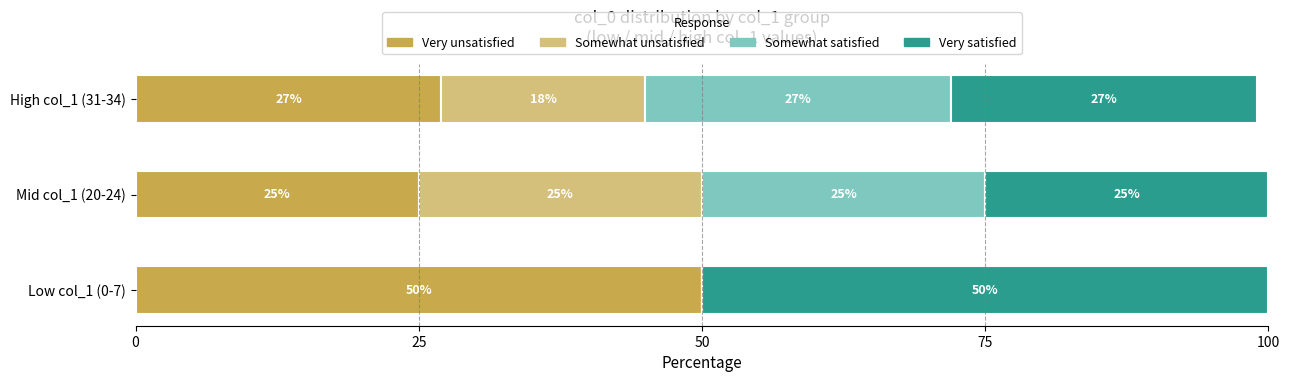

What is the maximum value for Very unsatisfied?

50